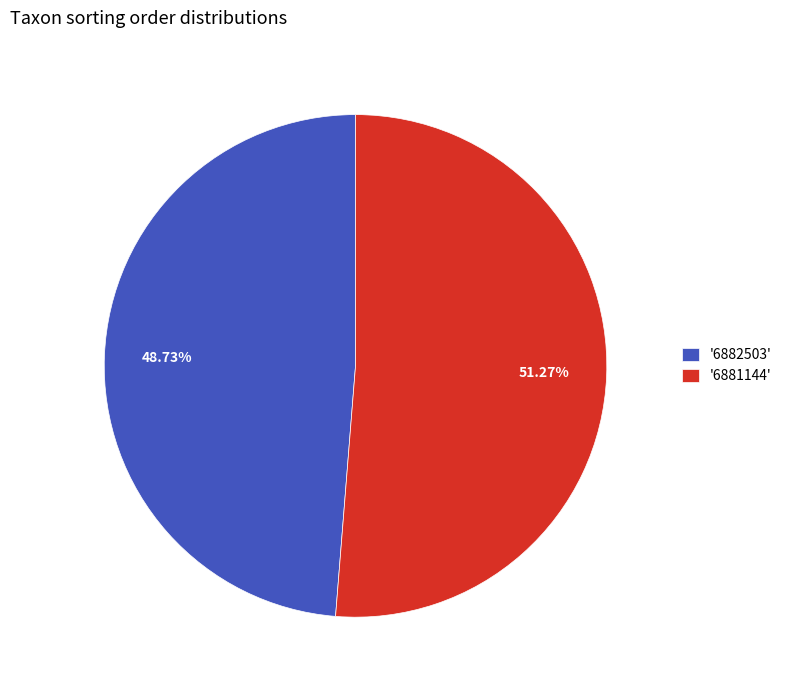

To the nearest percent, what is the average slice percentage?

50%